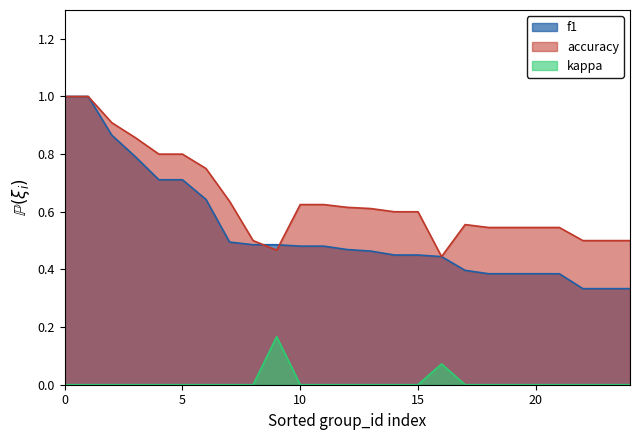

Which series has the largest total across all categories?

accuracy